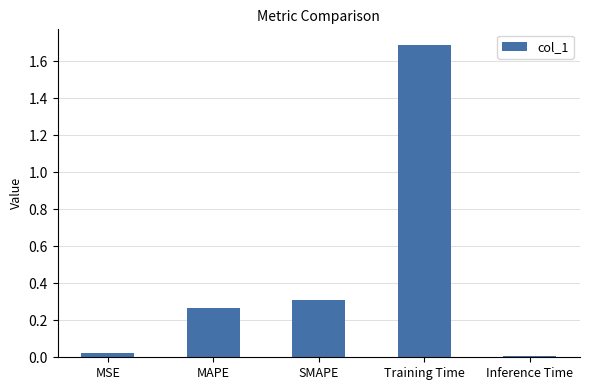

What is the value of the 4th bar from the left?

1.7